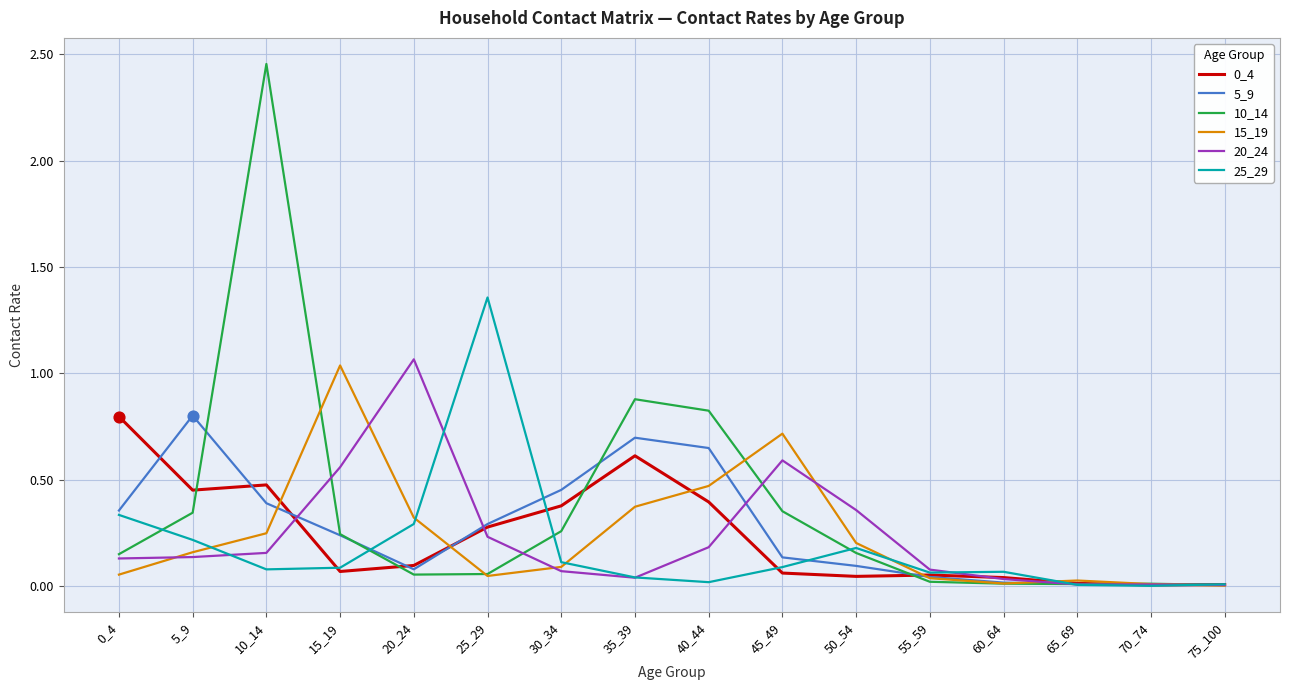

Which series has the largest total across all categories?

10_14